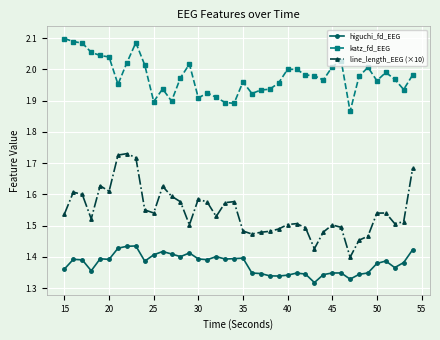

Which series has the largest total across all categories?

katz_fd_EEG